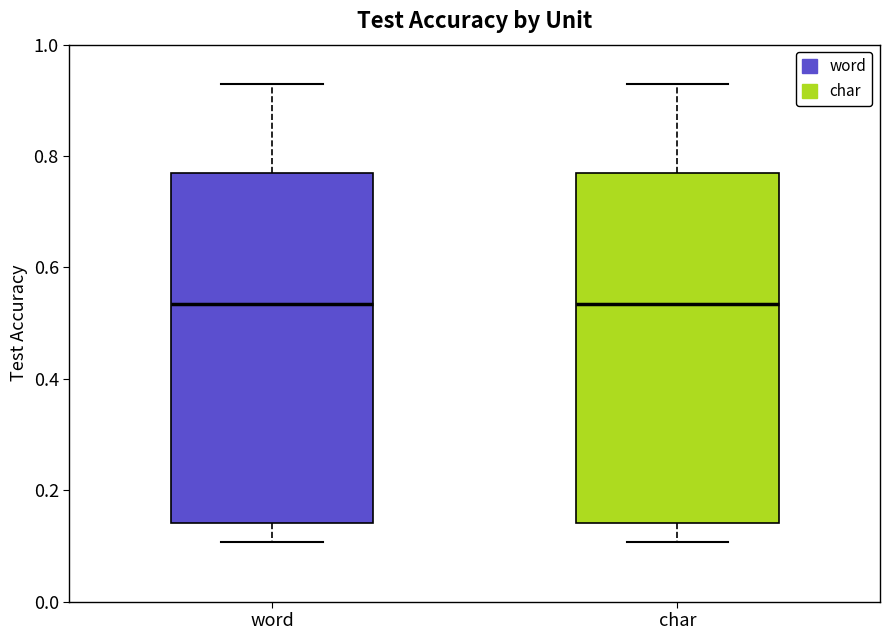

Reading left to right, transcribe this box plot: for each box, give where its median line is, the range the box spans, and where its two whiskers end, as read against the y-axis. The values are not printed on the chart, so give them approximately, as read against the axis.

word: median 0.54, box 0.14 to 0.76, whiskers 0.10 to 0.94
char: median 0.54, box 0.14 to 0.76, whiskers 0.10 to 0.94